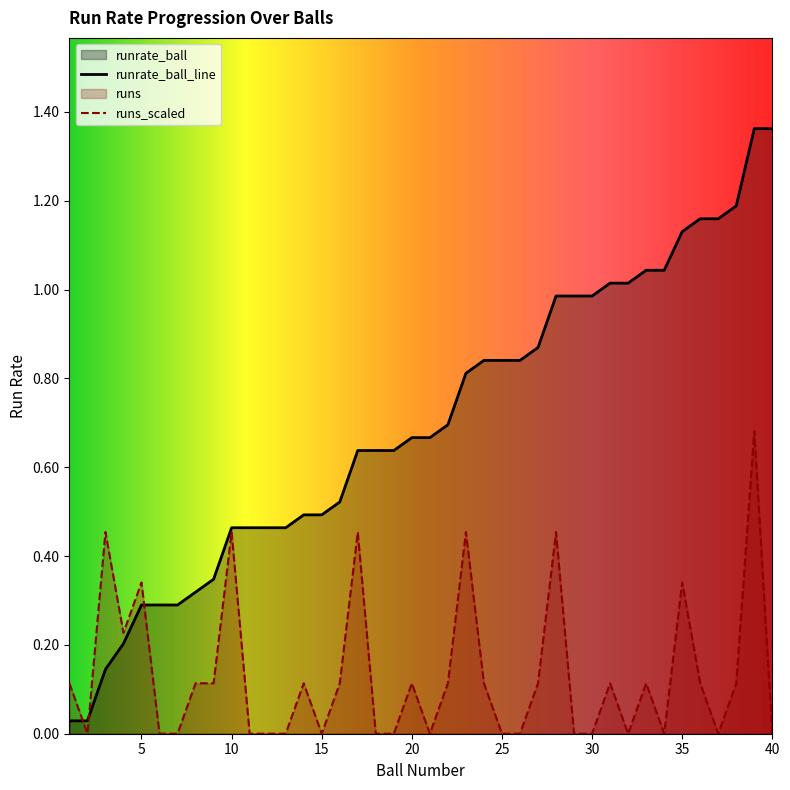

The runrate_ball series shows 0.3 at 10. True or false?

False